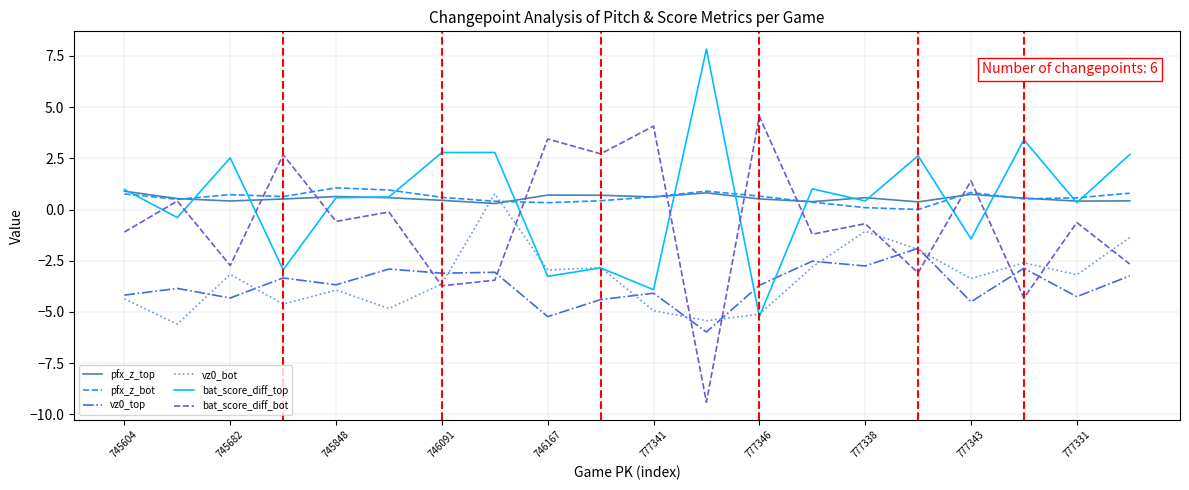

After their last crossing, which series has the higher values: pfx_z_top or vz0_bot?

pfx_z_top